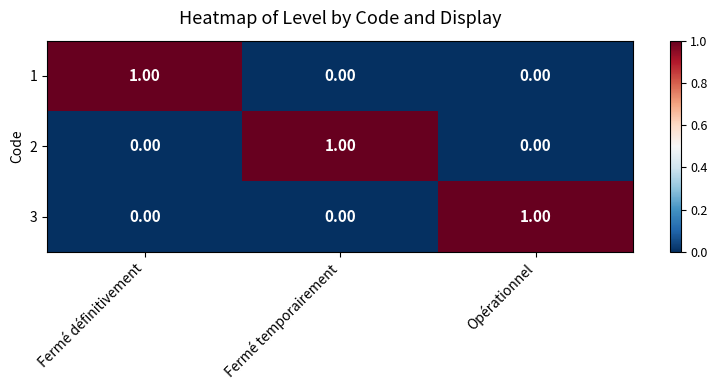

Is the value of 1 at Fermé temporairement greater than the value of 3 at Opérationnel?

No